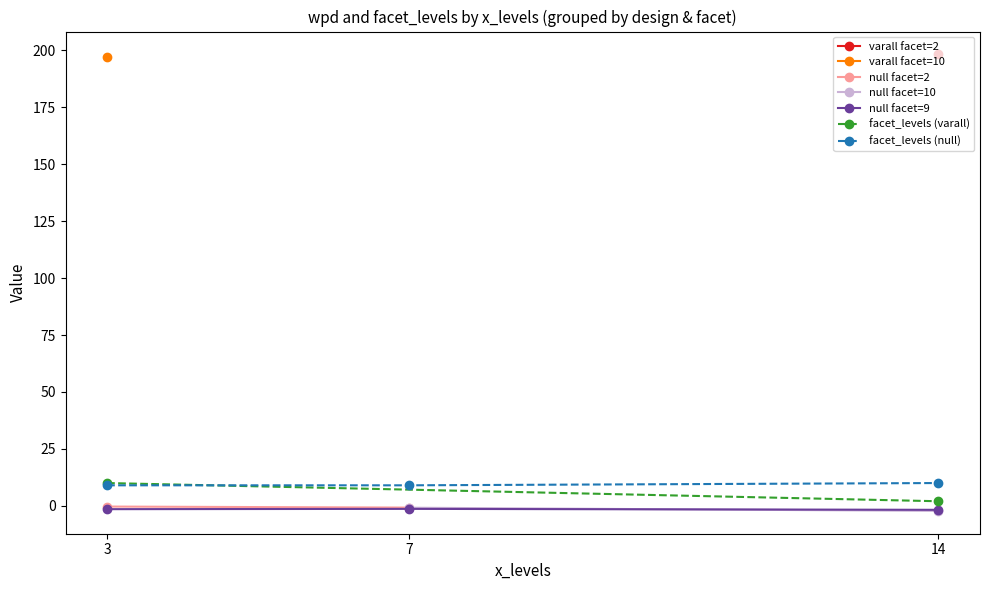

Where do facet_levels and wpd first cross each other?

3 and 3